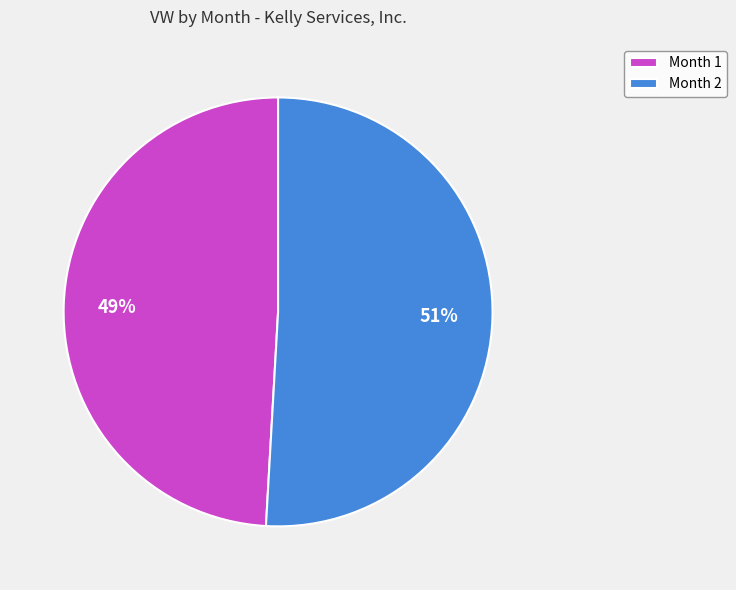

Rank the categories by value from lowest to highest.

Month 1, Month 2